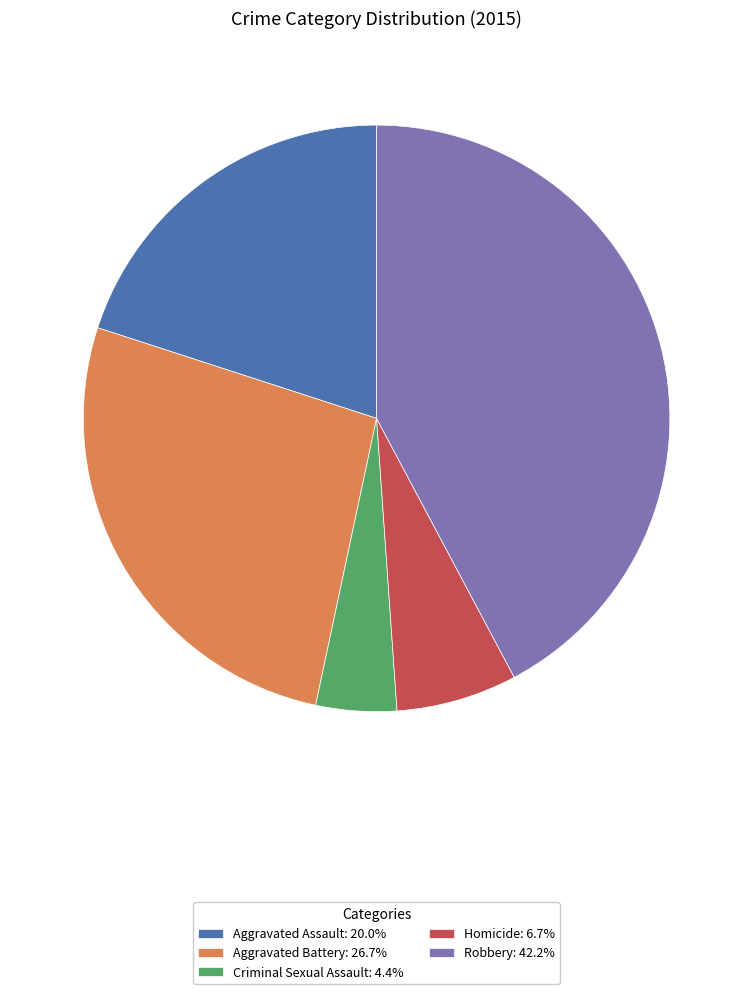

The Criminal Sexual Assault slice represents 16% of the pie. True or false?

False